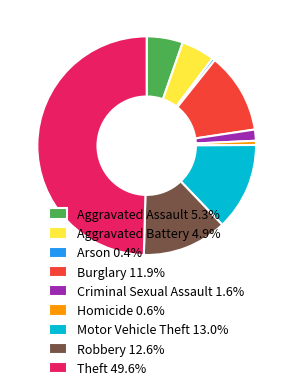

Is Homicide 0.6% the majority of the pie?

No